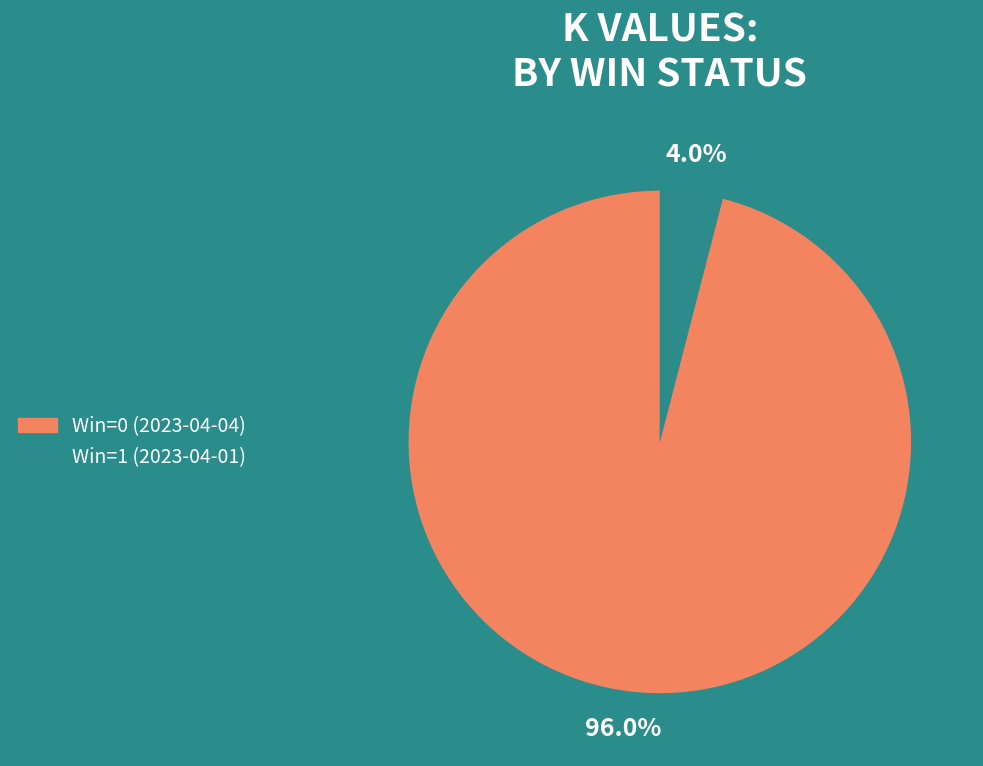

Count the number of slices in the pie.

2